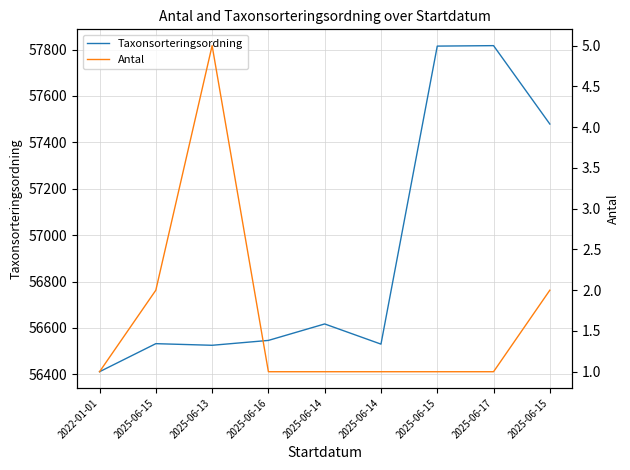

Where does the Taxonsorteringsordning series first go above 56546?

2025-06-14